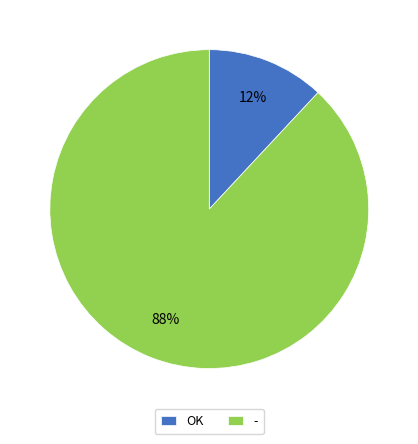

Approximately how many times larger is the value at OK compared to -?

0.1